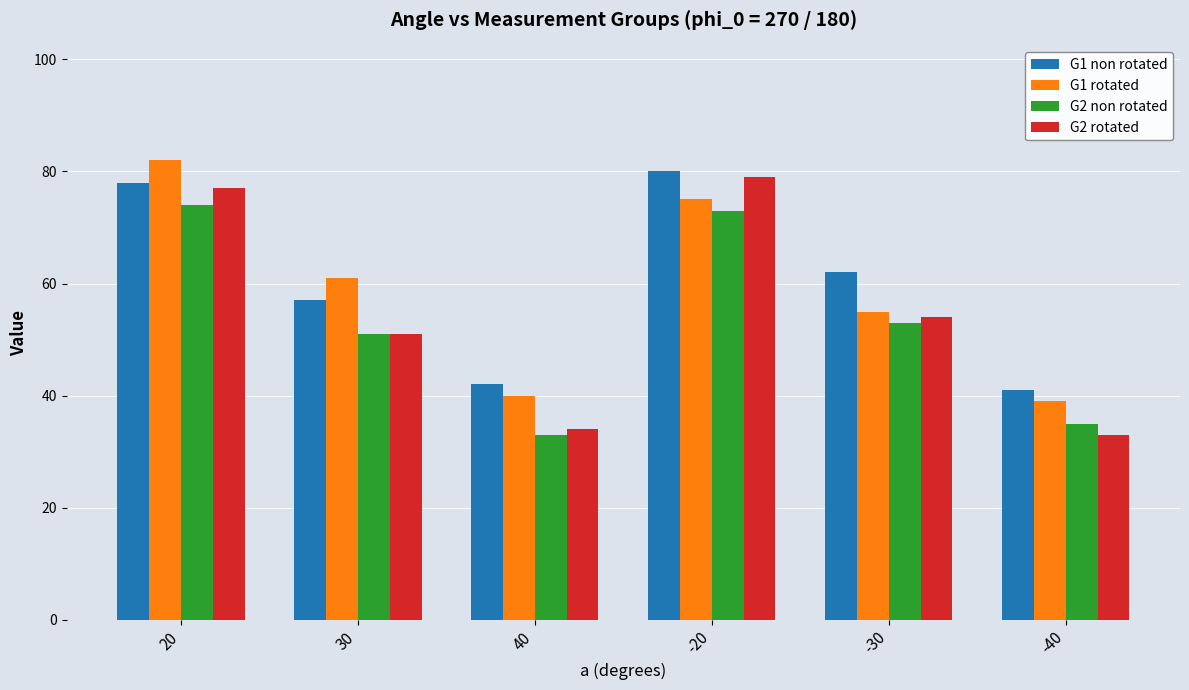

Reading left to right, extract all data points from this chart.

G1 non rotated: 20=78	30=57	40=42	-20=80	-30=62	-40=41
G1 rotated: 20=82	30=61	40=40	-20=75	-30=55	-40=39
G2 non rotated: 20=74	30=51	40=33	-20=73	-30=53	-40=35
G2 rotated: 20=77	30=51	40=34	-20=79	-30=54	-40=33